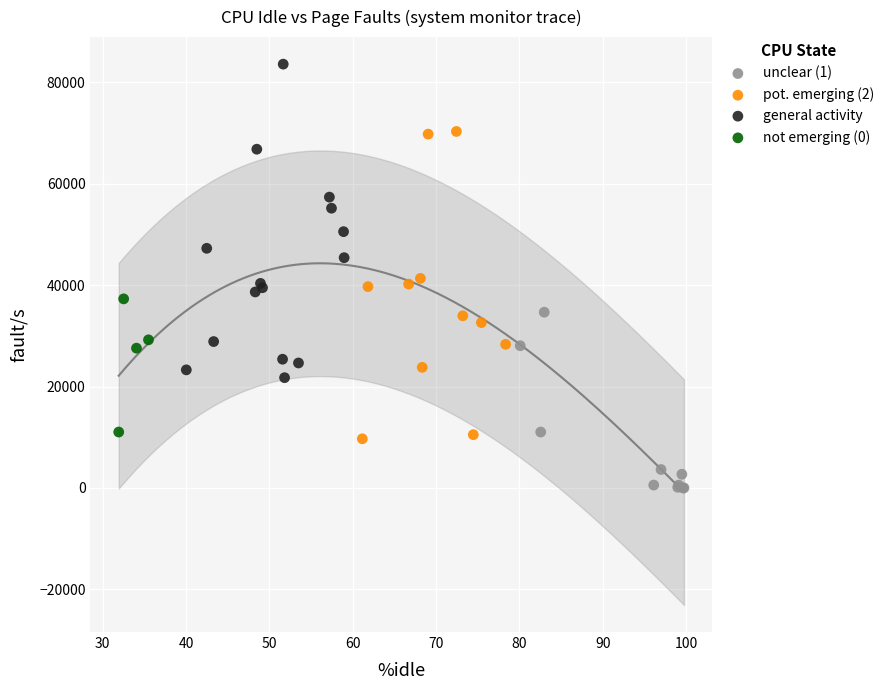

Which series has the largest Y range (max minus min)?

general activity